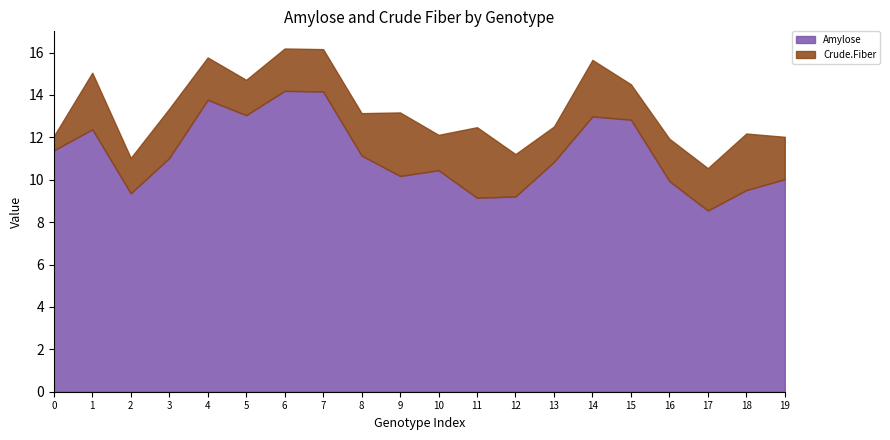

True or false: Amylose has a value of 14.2 at NR17C2aF15P016.

False